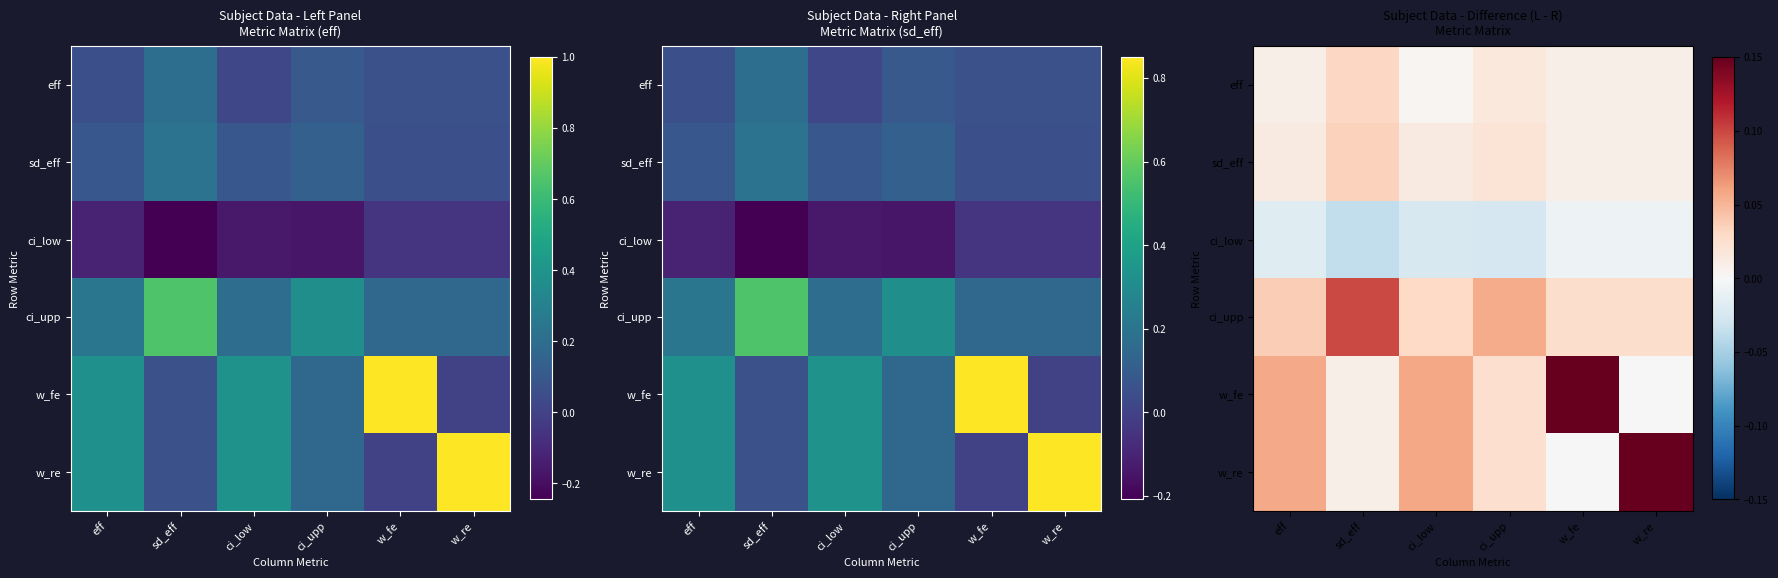

What is the total value across all series at ci_upp?

0.1